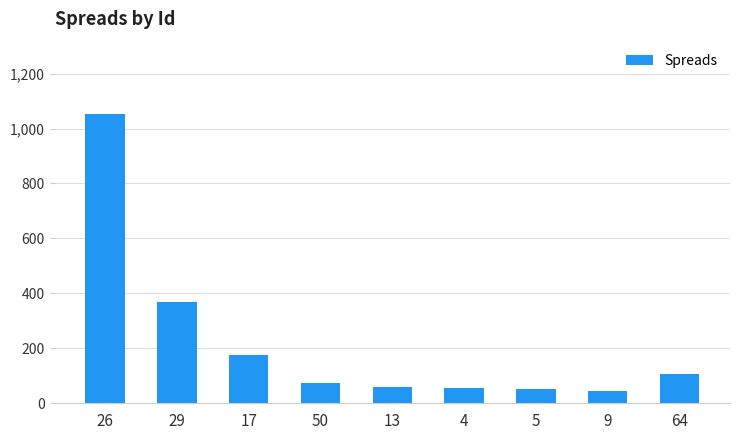

What is the value of the 2nd bar from the left?

367